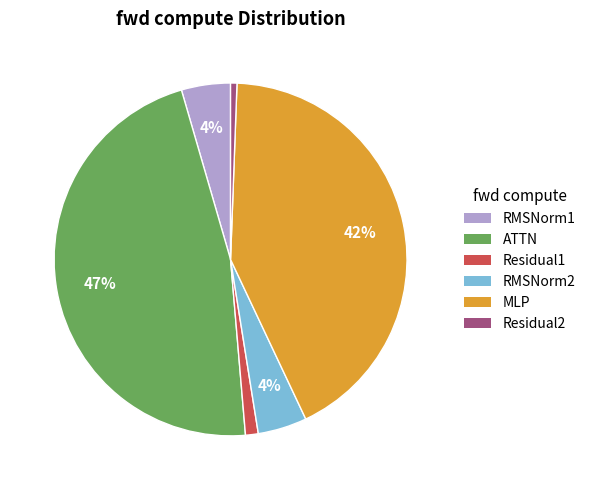

What percentage is the RMSNorm2 slice, to the nearest percent?

4%